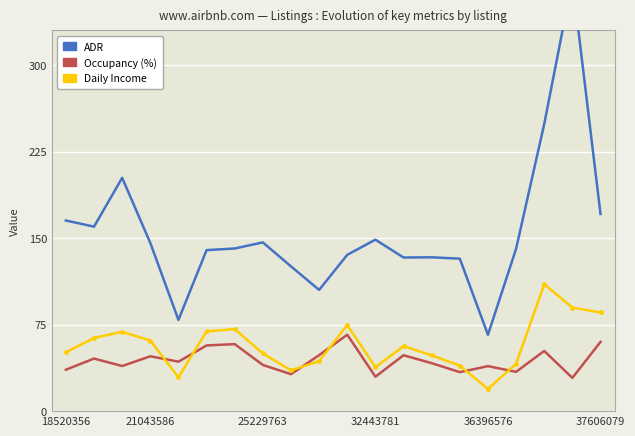

At which label does ADR first exceed 141?

18520356